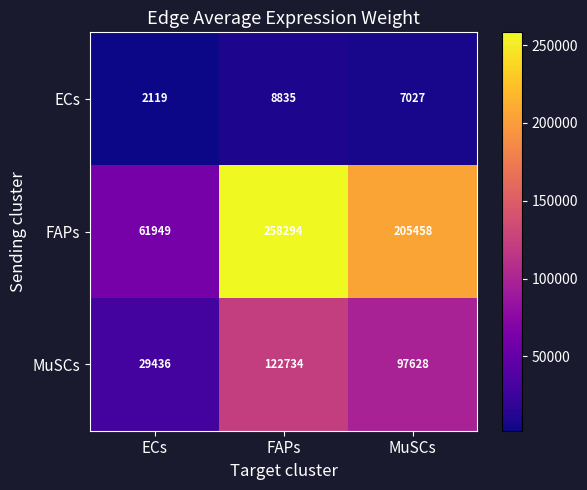

Rank the series by their maximum value, from highest to lowest.

FAPs, MuSCs, ECs